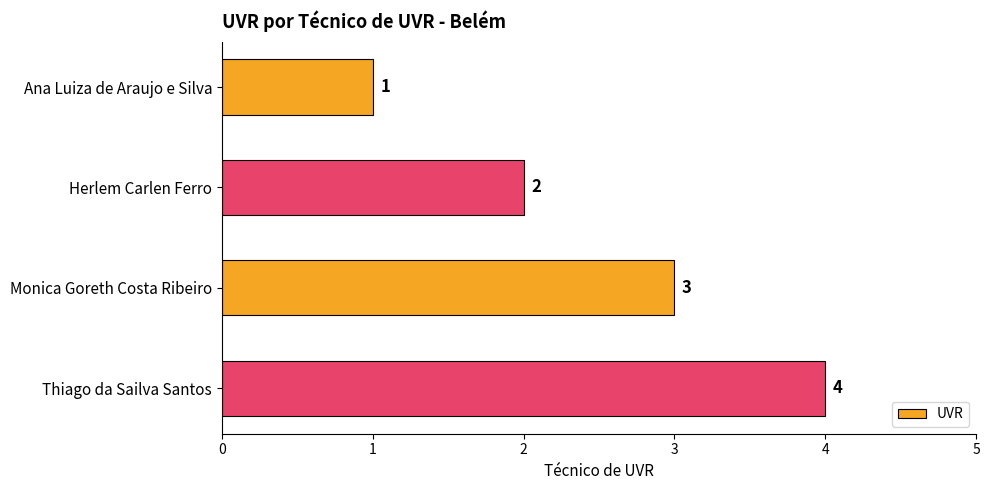

What is the sum of all values?

10